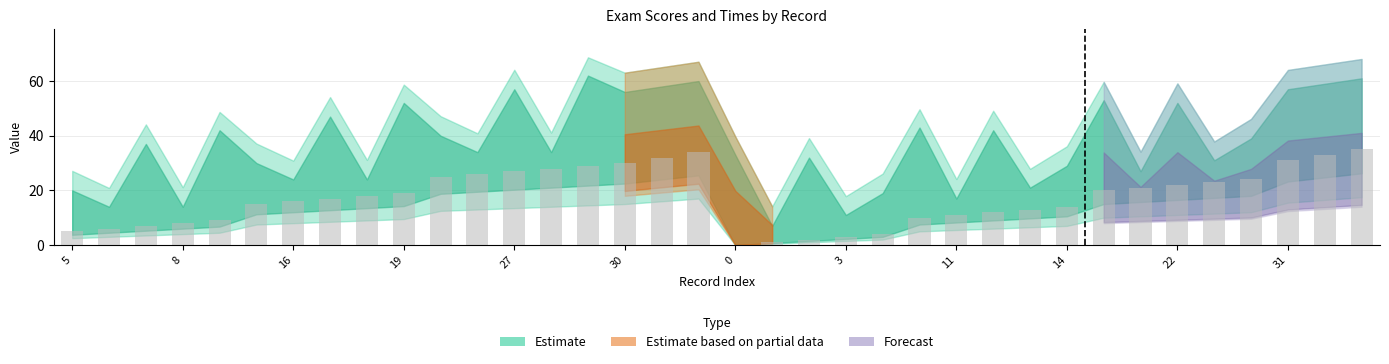

What is the sum of all values?

630